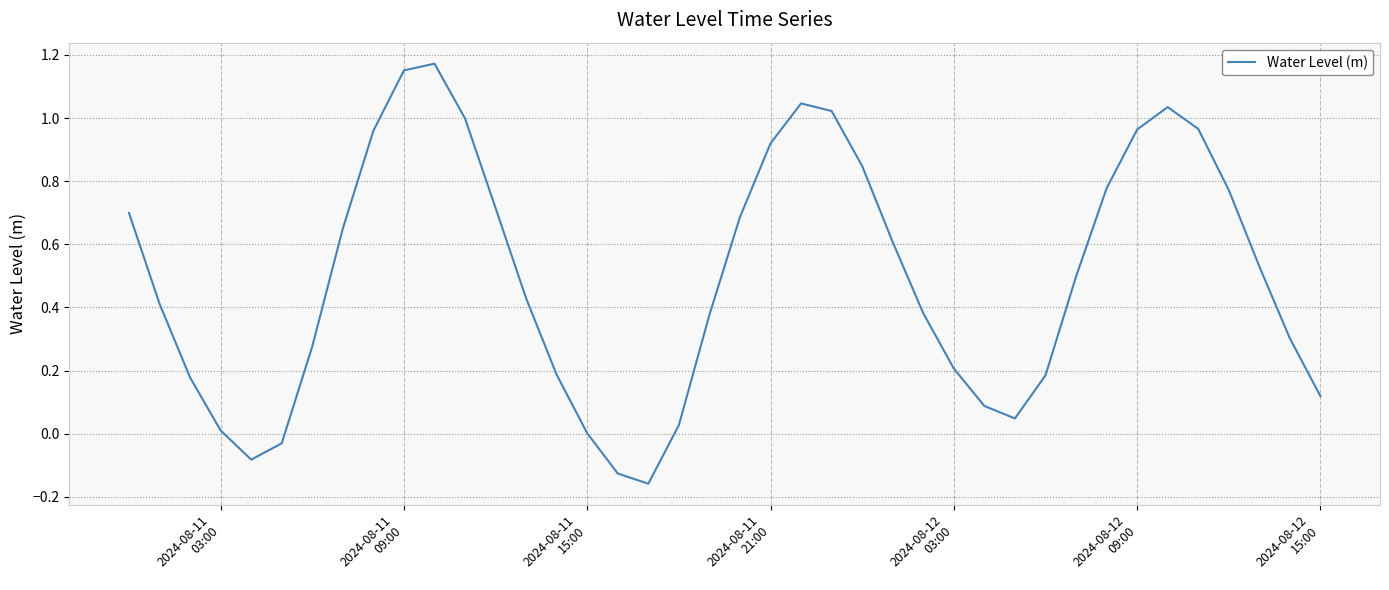

True or false: there are more than 0 points higher than both neighbors.

True